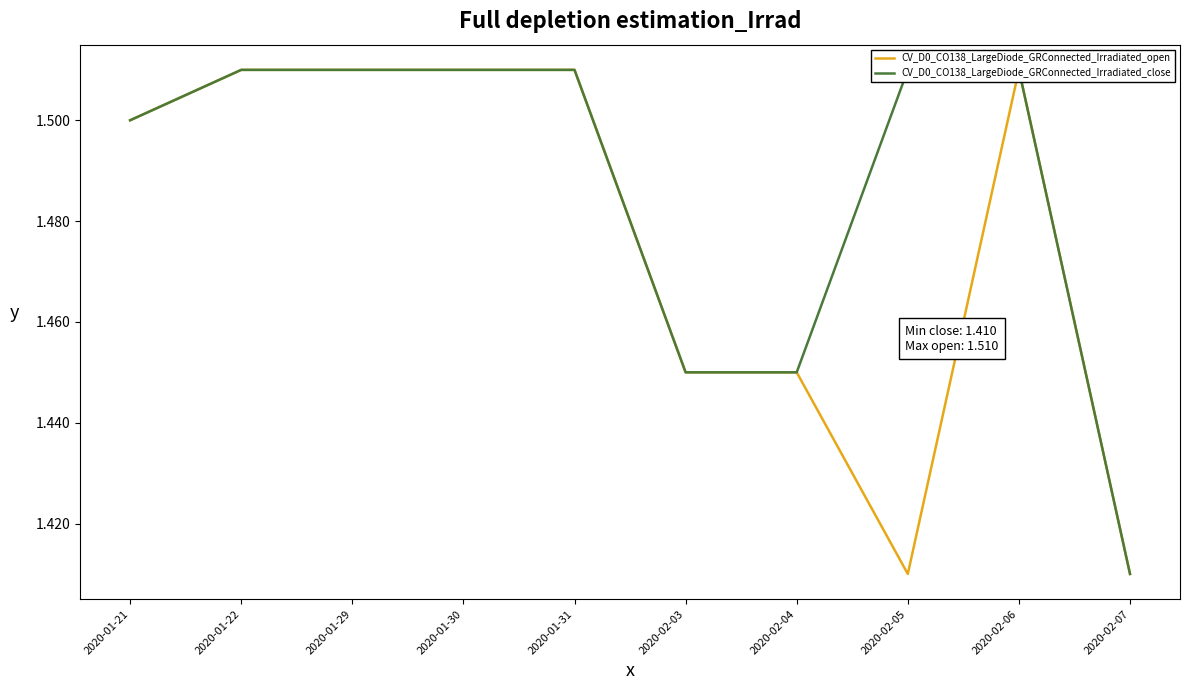

How many lines are shown in the chart?

2